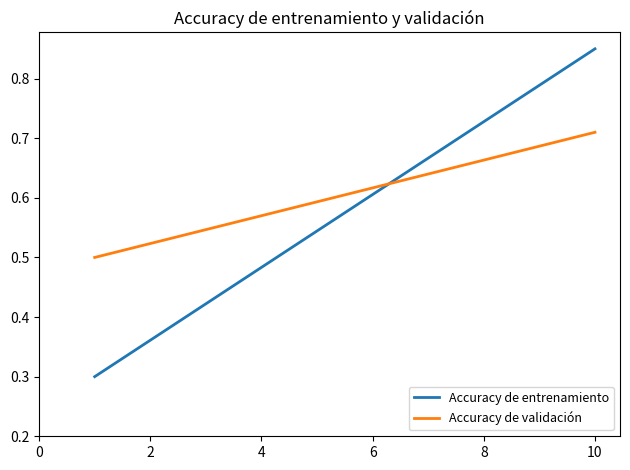

Which series has the largest range (max minus min)?

Accuracy de entrenamiento